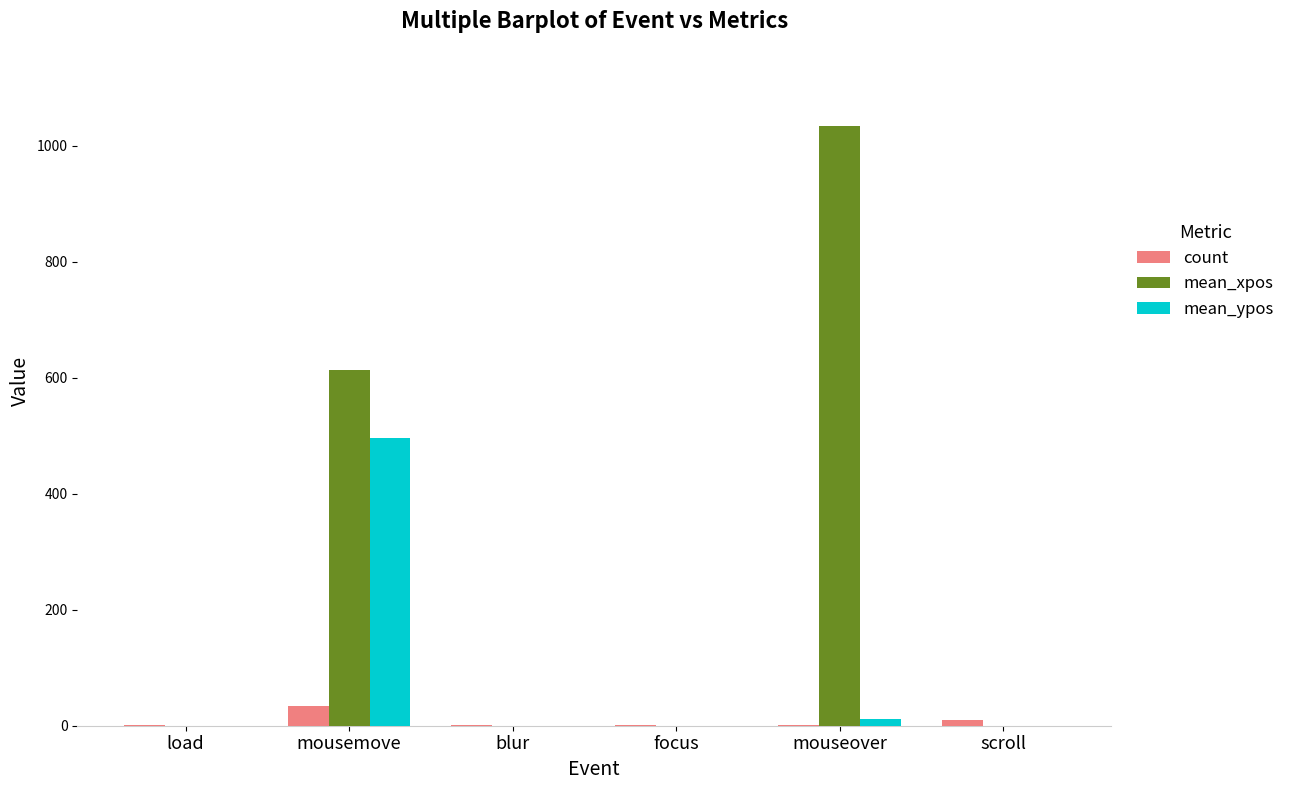

At which category is the sum across all series the highest?

mousemove